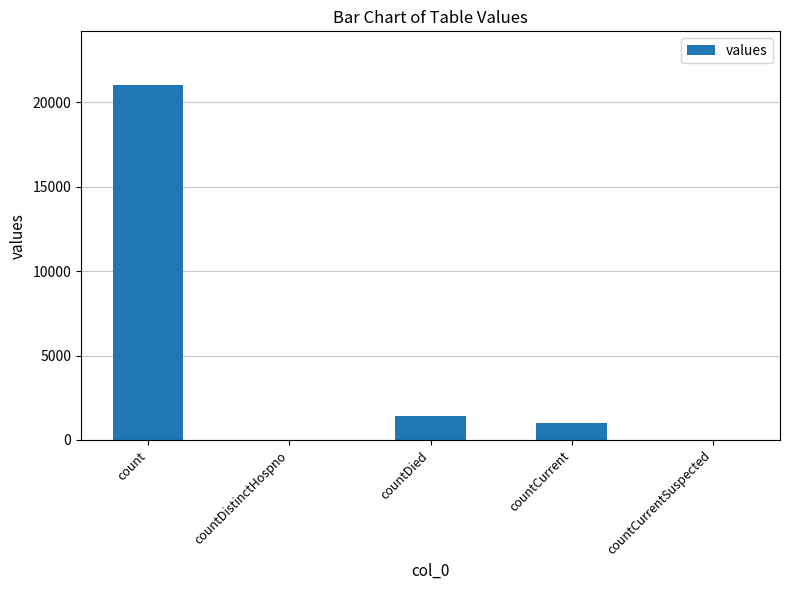

What is the maximum value shown in the chart?

21050